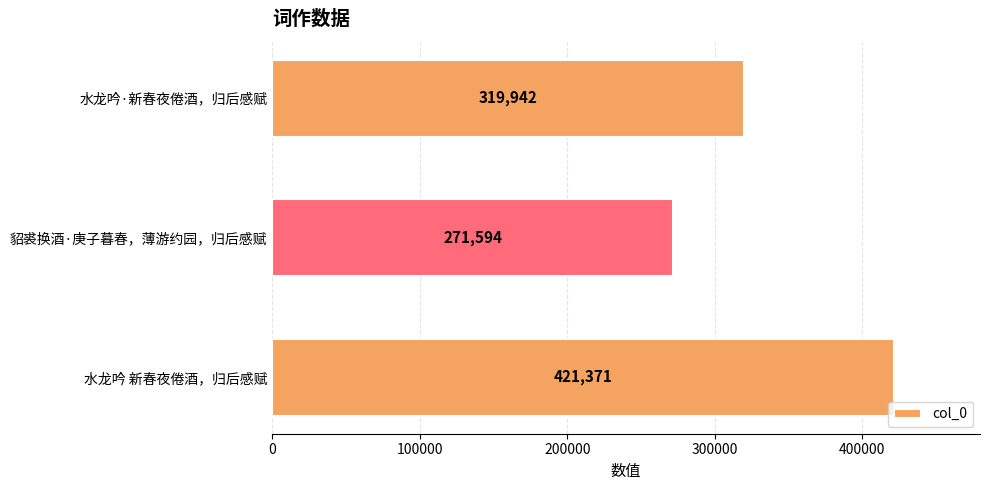

At which label is the value closest to 346482?

水龙吟·新春夜倦酒，归后感赋